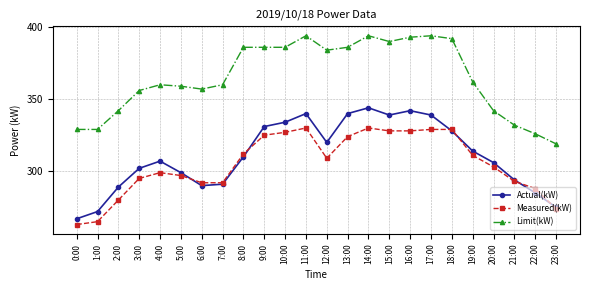

At 13:00, list the series in order from largest to smallest.

Limit(kW), Actual(kW), Measured(kW)